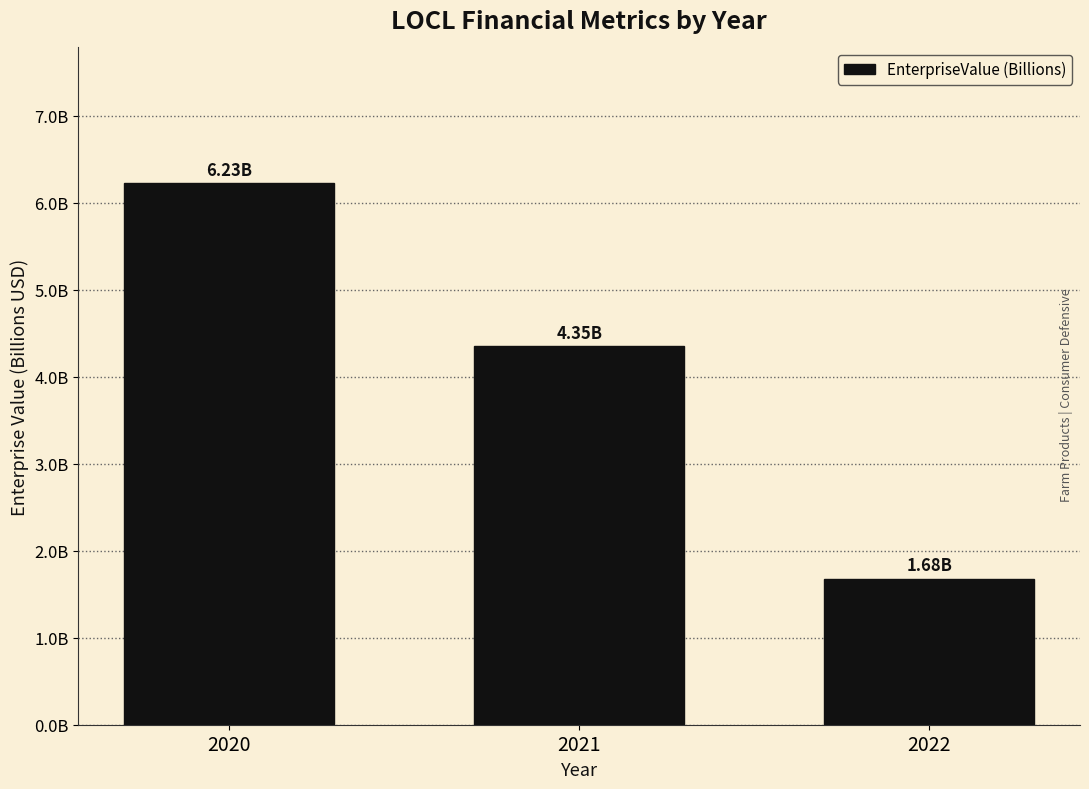

Reading right to left, list all the values displayed in this chart.

1.7	4.3	6.2